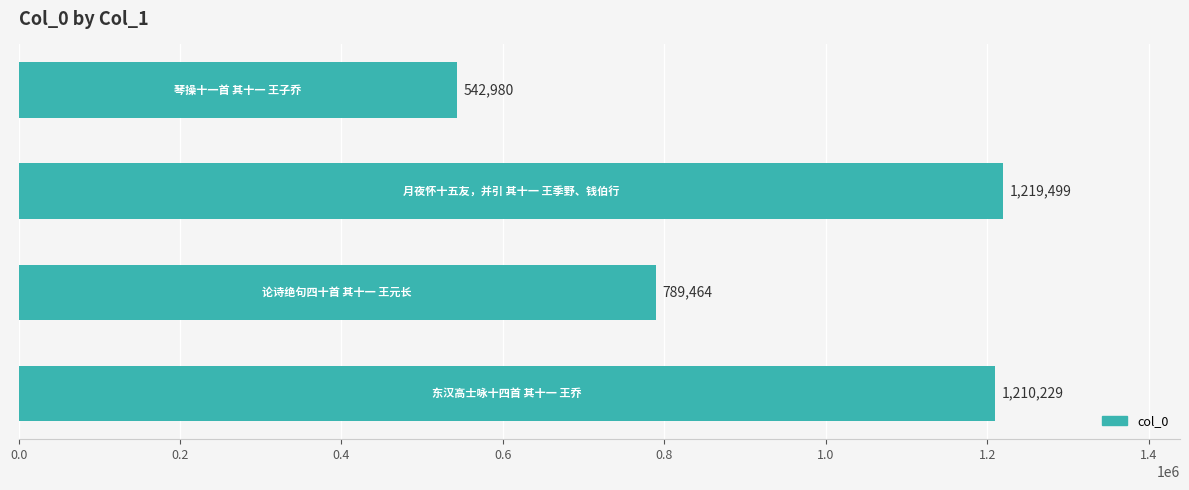

What is the smallest value displayed?

542980